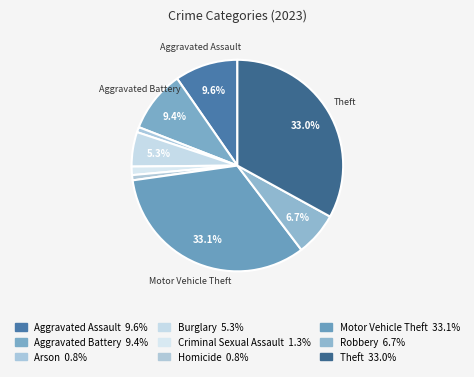

How many slices are in this pie chart?

9